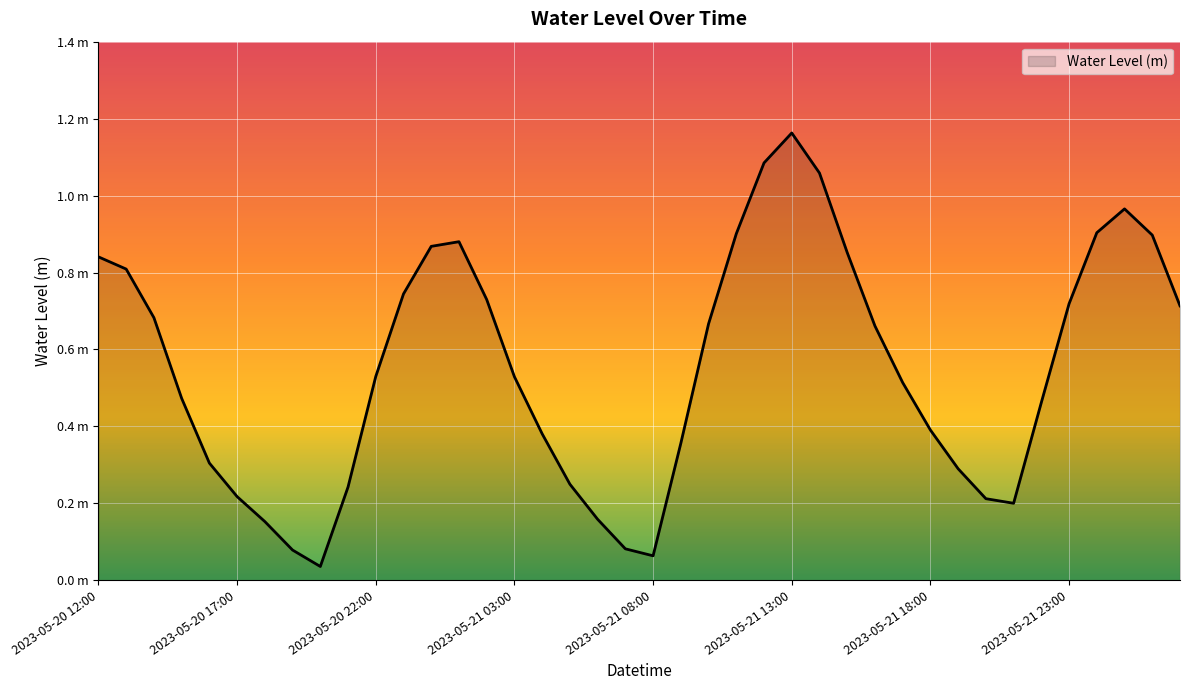

Reading left to right, transcribe all the data shown in this chart.

2023-05-20 12:00=0.8	2023-05-20 13:00=0.8	2023-05-20 14:00=0.7	2023-05-20 15:00=0.5	2023-05-20 16:00=0.3	2023-05-20 17:00=0.2	2023-05-20 18:00=0.2	2023-05-20 19:00=0.1	2023-05-20 20:00=0.0	2023-05-20 21:00=0.2	2023-05-20 22:00=0.5	2023-05-20 23:00=0.7	2023-05-21 00:00=0.9	2023-05-21 01:00=0.9	2023-05-21 02:00=0.7	2023-05-21 03:00=0.5	2023-05-21 04:00=0.4	2023-05-21 05:00=0.2	2023-05-21 06:00=0.2	2023-05-21 07:00=0.1	2023-05-21 08:00=0.1	2023-05-21 09:00=0.4	2023-05-21 10:00=0.7	2023-05-21 11:00=0.9	2023-05-21 12:00=1.1	2023-05-21 13:00=1.2	2023-05-21 14:00=1.1	2023-05-21 15:00=0.9	2023-05-21 16:00=0.7	2023-05-21 17:00=0.5	2023-05-21 18:00=0.4	2023-05-21 19:00=0.3	2023-05-21 20:00=0.2	2023-05-21 21:00=0.2	2023-05-21 22:00=0.5	2023-05-21 23:00=0.7	2023-05-22 00:00=0.9	2023-05-22 01:00=1.0	2023-05-22 02:00=0.9	2023-05-22 03:00=0.7